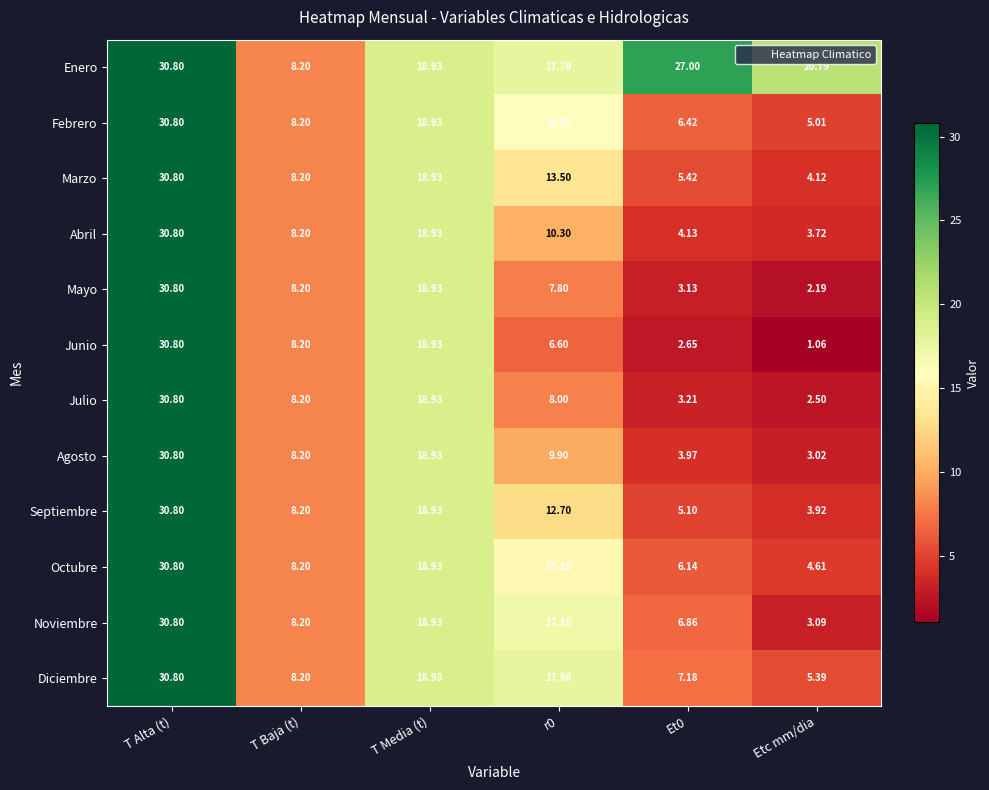

Which series has the largest range (max minus min)?

Junio